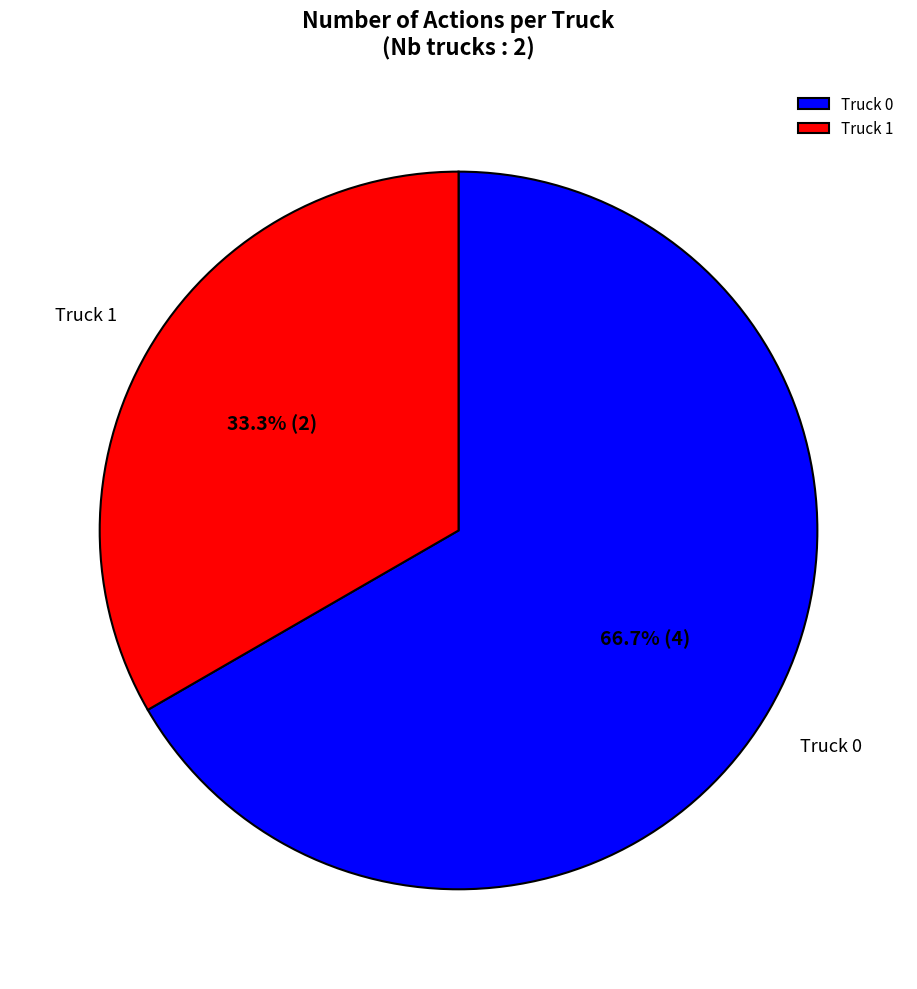

Does any single category account for the majority?

Yes